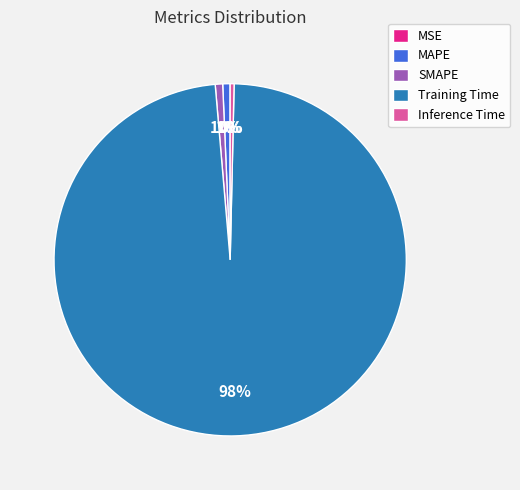

Is the sum of MAPE and Training Time greater than half?

Yes